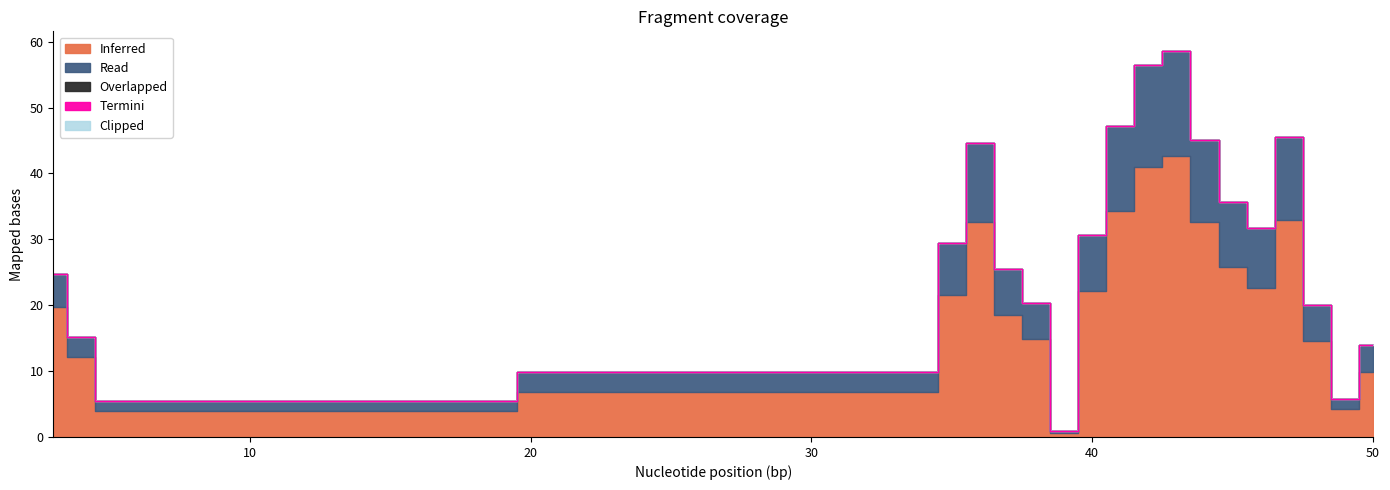

Reading right to left, what are all the values shown in this chart?

Inferred: 9.9	4.3	14.5	33.0	22.7	25.7	32.6	42.6	41.0	34.2	22.2	0.6	14.8	18.5	32.6	21.5	6.8	4.0	12.1	19.7
Overlapped: 0.0	0.0	0.0	0.0	0.0	0.0	0.0	0.0	0.0	0.0	0.0	0.0	0.0	0.0	0.0	0.0	0.0	0.0	0.0	0.0
Read: 4.0	1.5	5.5	12.5	9.0	10.0	12.5	16.0	15.5	13.0	8.5	0.3	5.5	7.0	12.0	8.0	3.0	1.5	3.0	5.0
Termini: 0.0	0.0	0.0	0.0	0.0	0.0	0.0	0.0	0.0	0.0	0.0	0.0	0.0	0.0	0.0	0.0	0.0	0.0	0.0	0.0
Clipped: 0.0	0.0	0.0	0.0	0.0	0.0	0.0	0.0	0.0	0.0	0.0	0.0	0.0	0.0	0.0	0.0	0.0	0.0	0.0	0.0